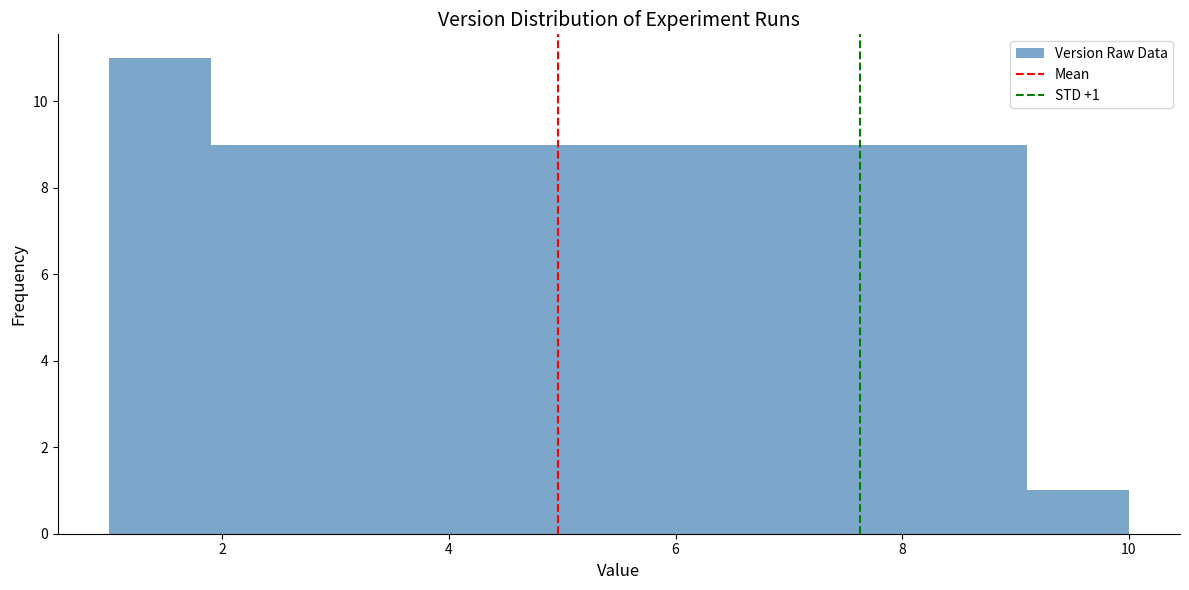

Over which range of the x-axis is the bar tallest?

1.0 to 1.9